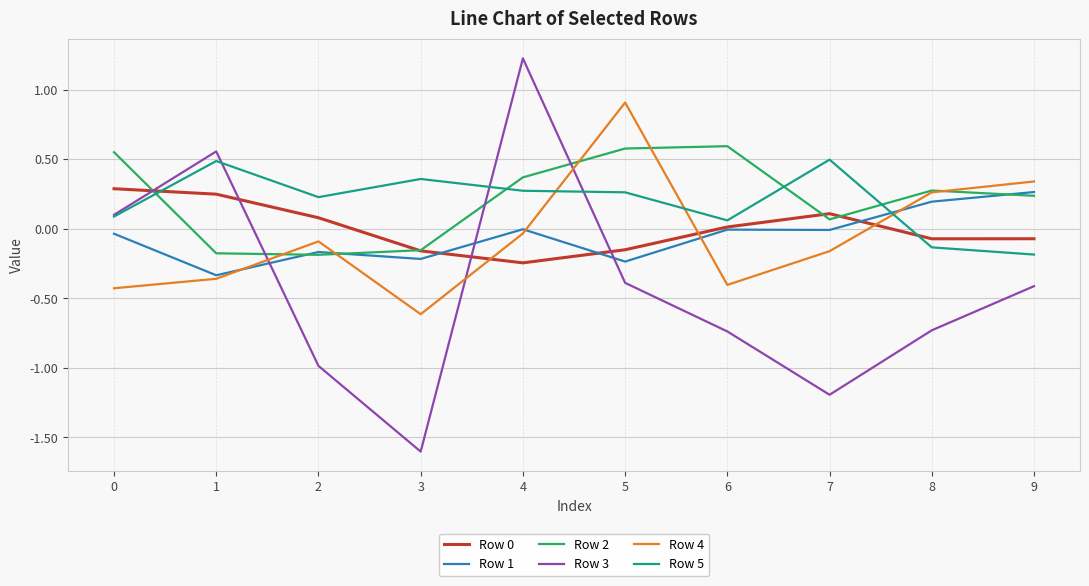

How many values in Row 2 are above zero?

7